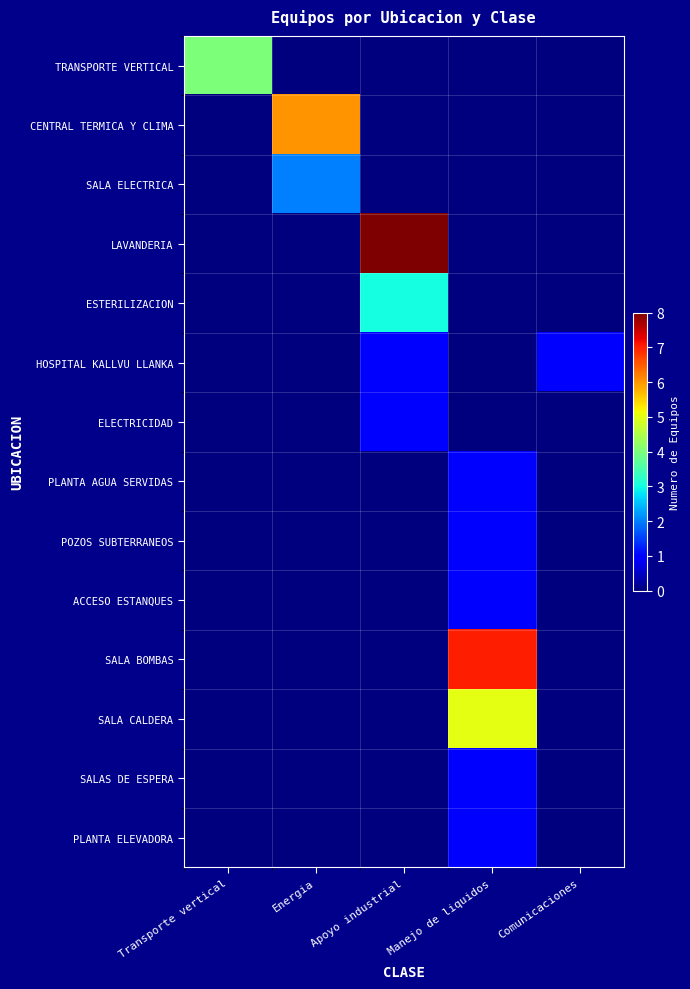

Rank the series by their maximum value, from highest to lowest.

LAVANDERIA, SALA BOMBAS, CENTRAL TERMICA Y CLIMA, SALA CALDERA, TRANSPORTE VERTICAL, ESTERILIZACION, SALA ELECTRICA, HOSPITAL KALLVU LLANKA, ELECTRICIDAD, PLANTA AGUA SERVIDAS, POZOS SUBTERRANEOS, ACCESO ESTANQUES, SALAS DE ESPERA, PLANTA ELEVADORA